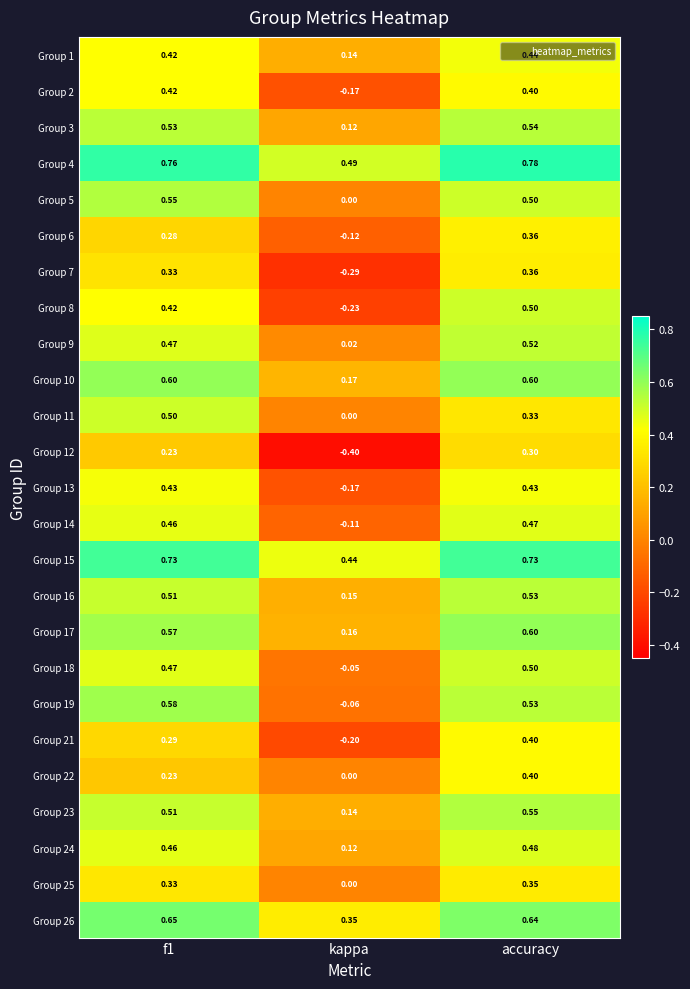

What is the spread (max minus min) of values at f1?

0.5